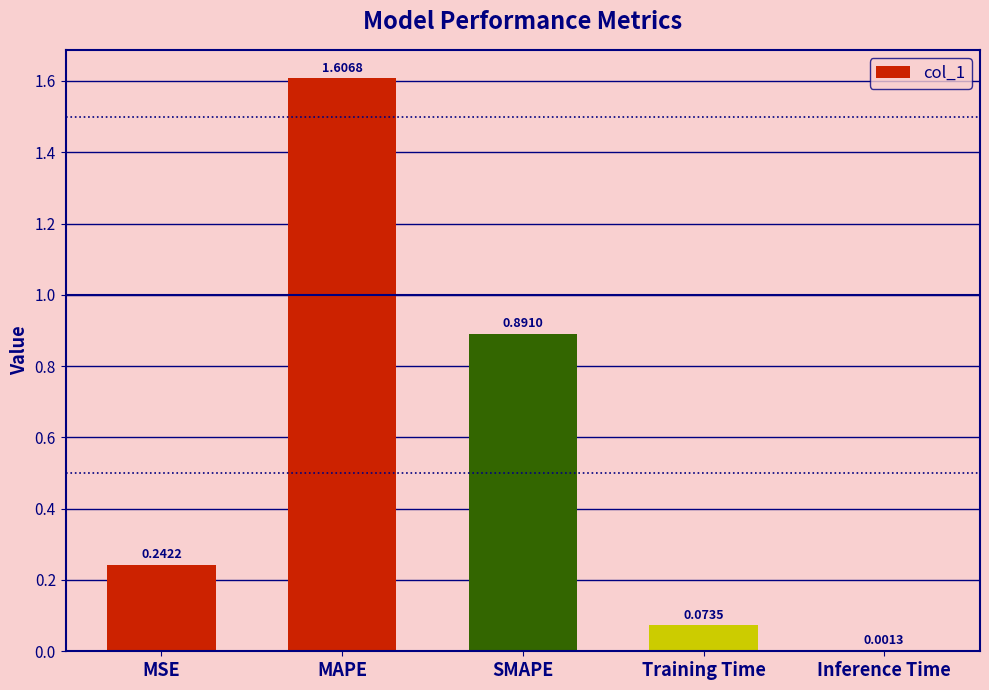

Are the bars horizontal?

No